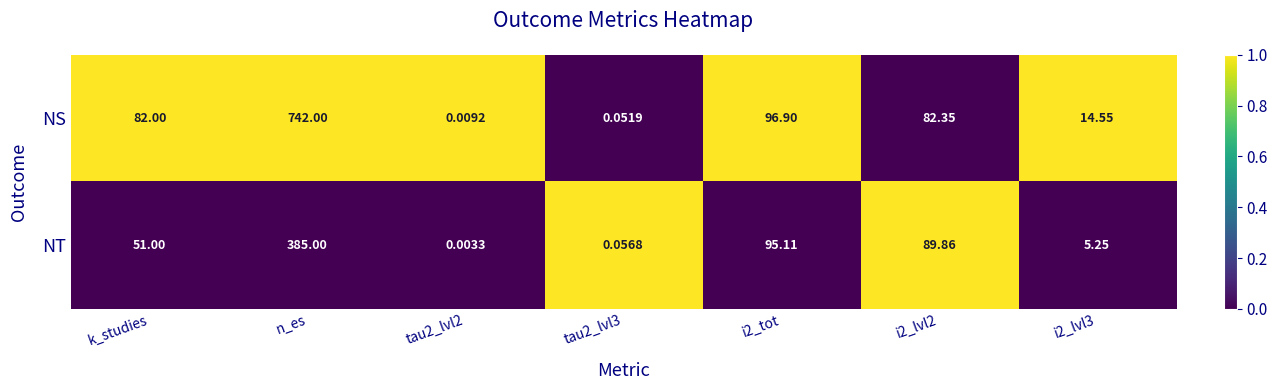

At i2_lvl2, list the series in order from largest to smallest.

NT, NS